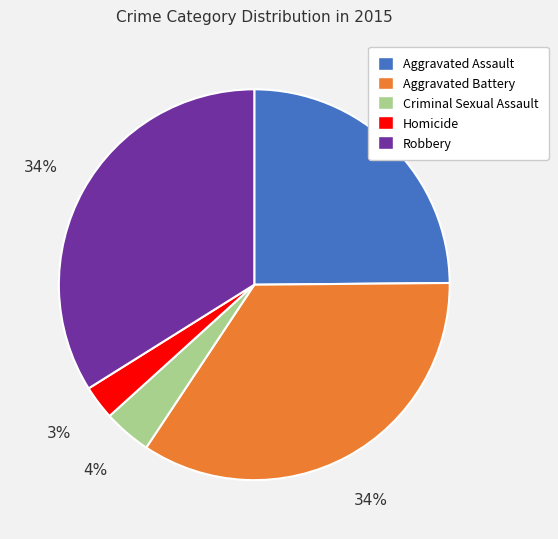

Does any single category account for the majority?

No